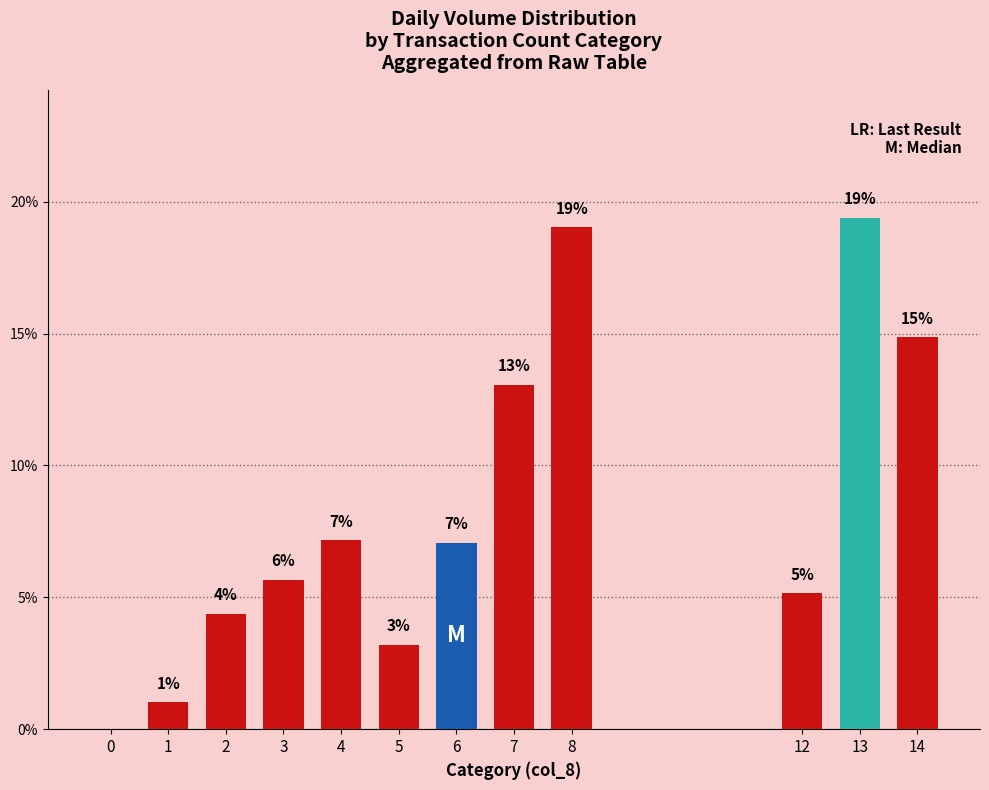

What is the change in value from 1 to 2?

+3.4